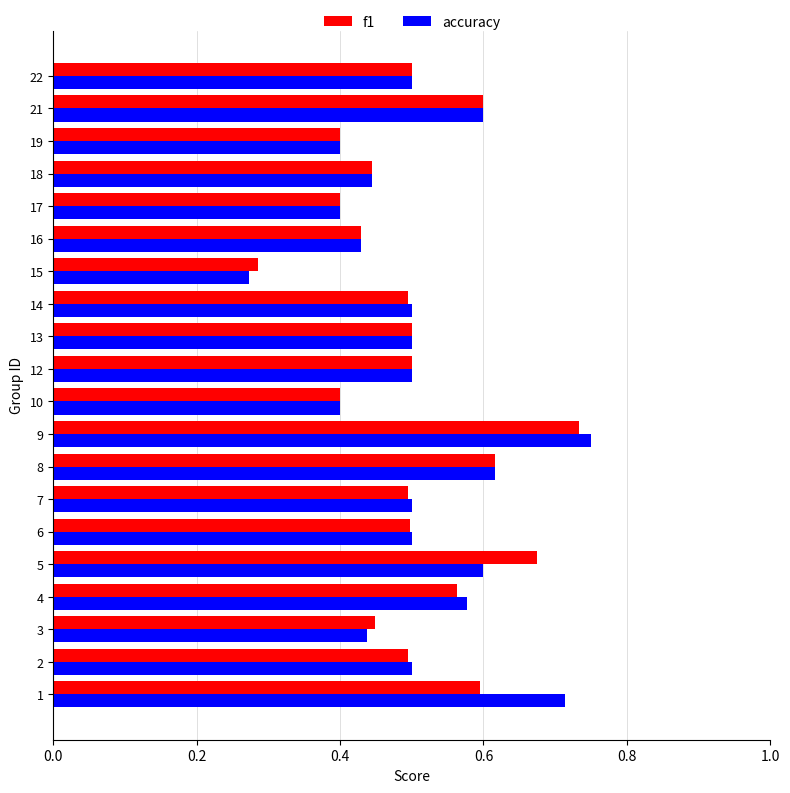

What is the sum of all f1 values?

10.1